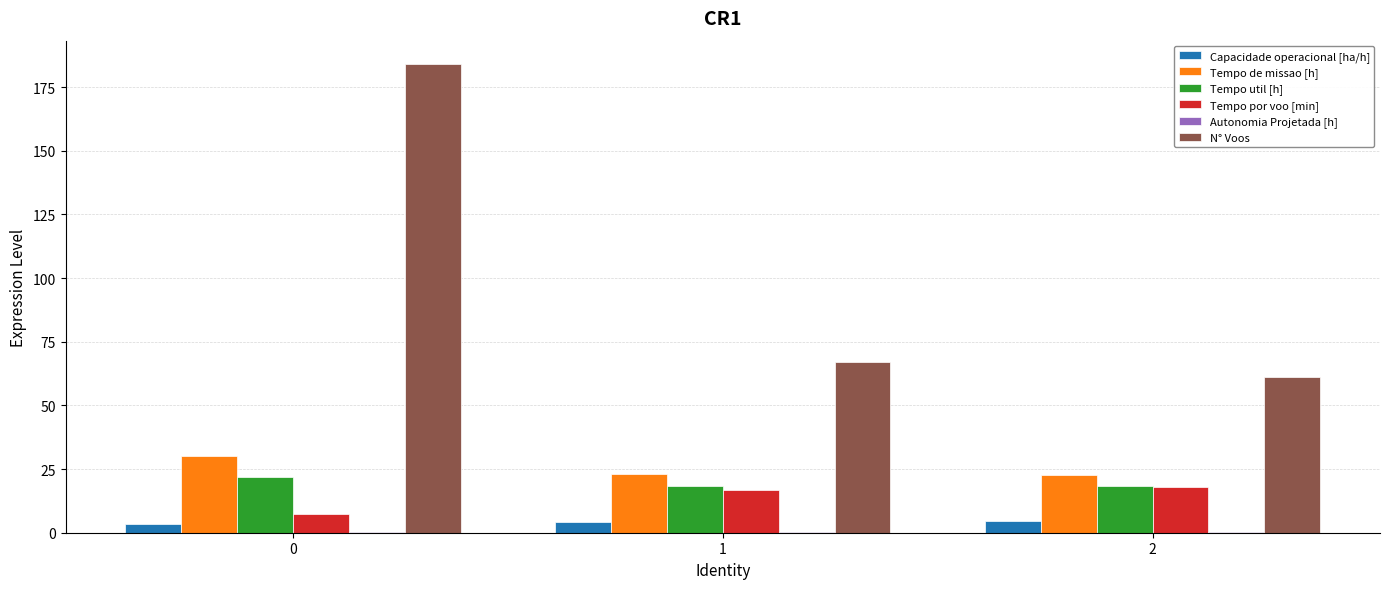

What is the greatest value displayed?

184.0